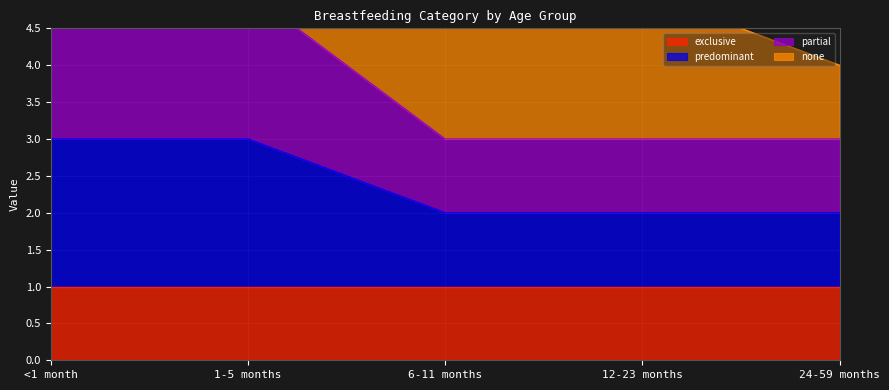

Which series has the largest range (max minus min)?

partial